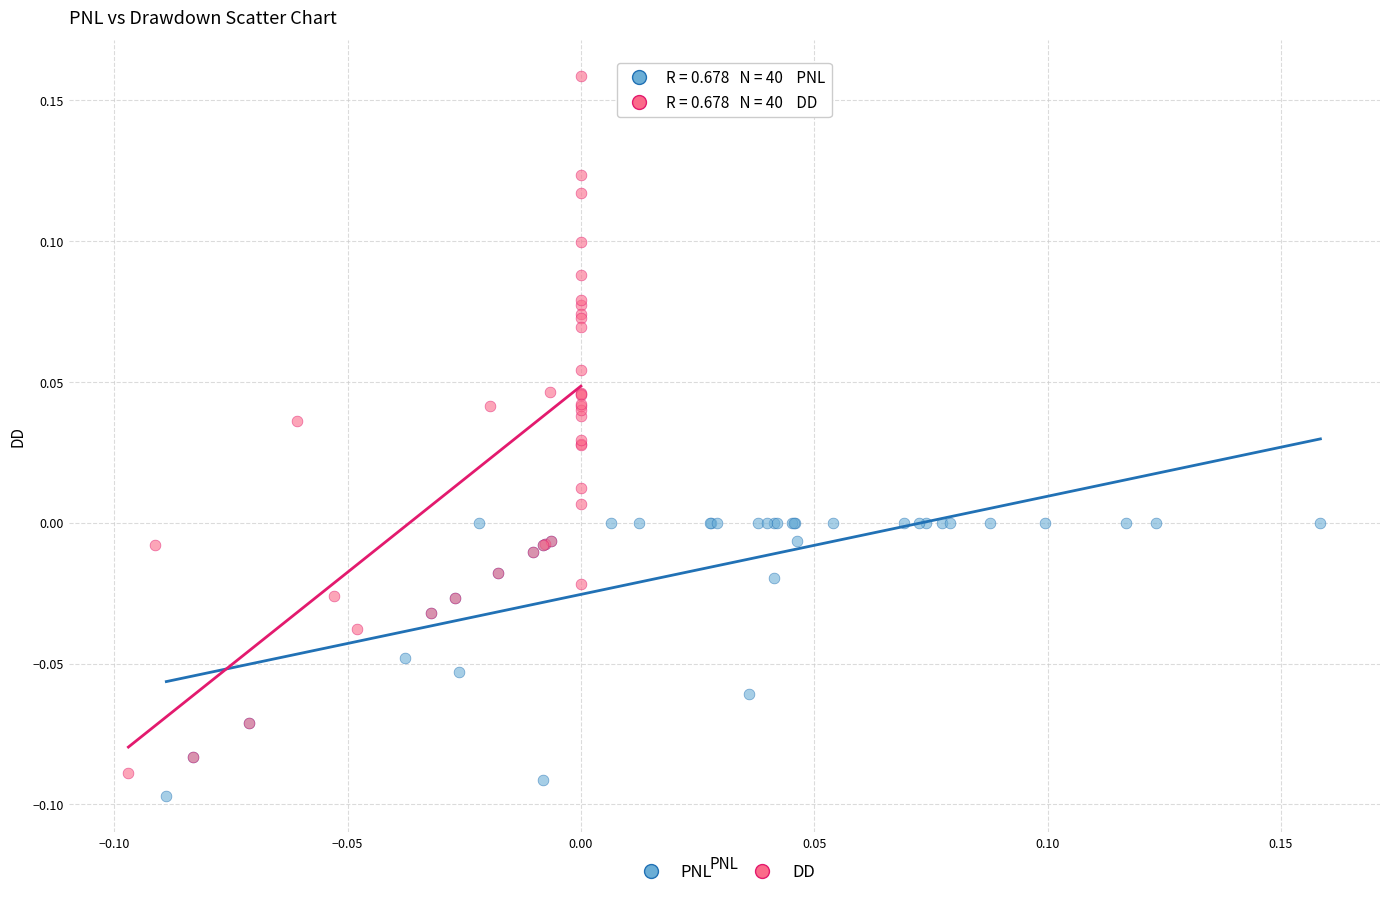

Which series reaches the maximum Y coordinate?

DD